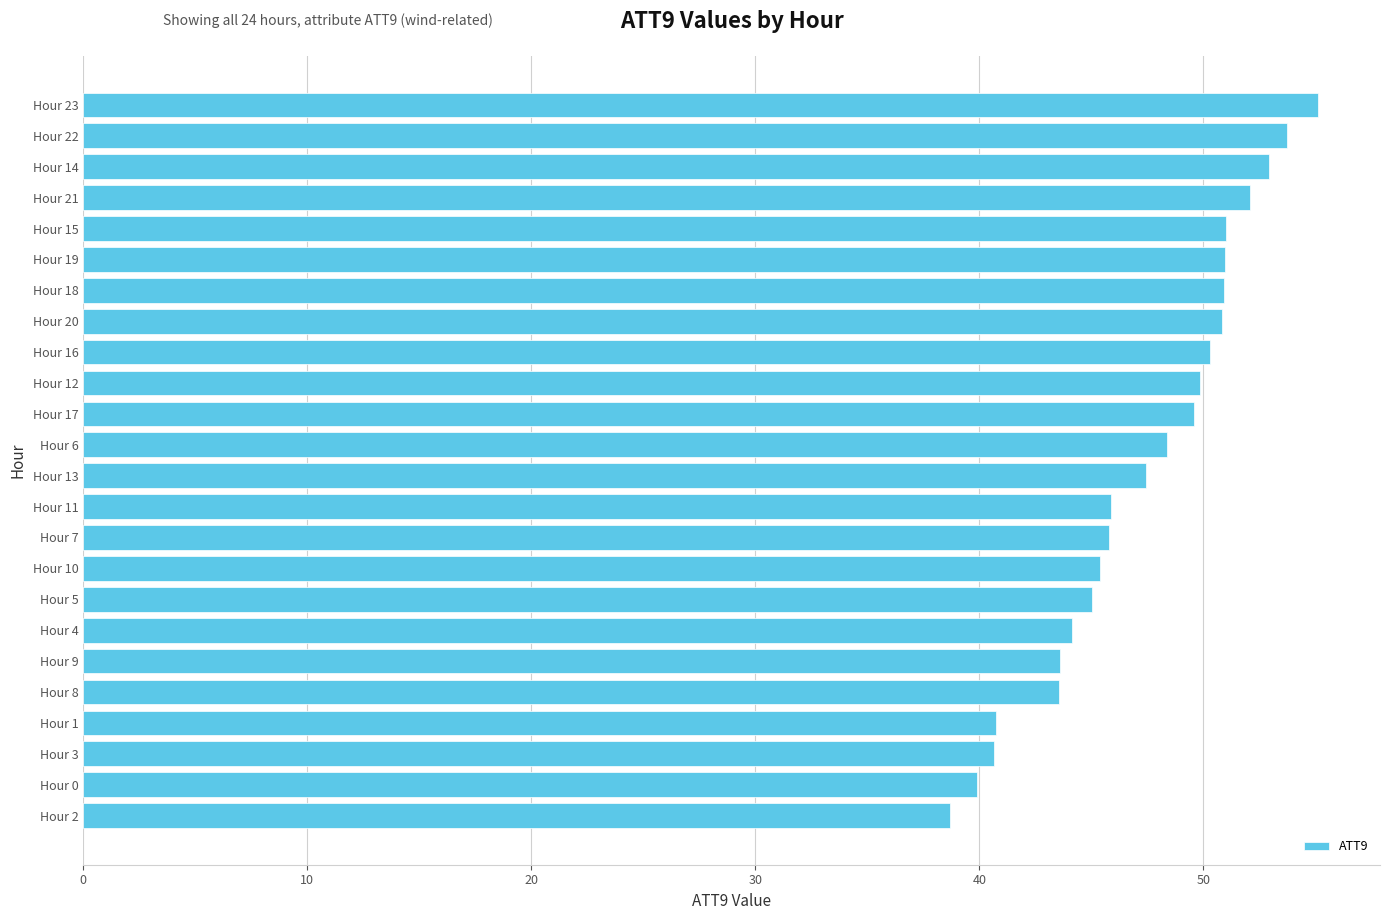

True or false: the data shows 69.1 at Hour 15.

False